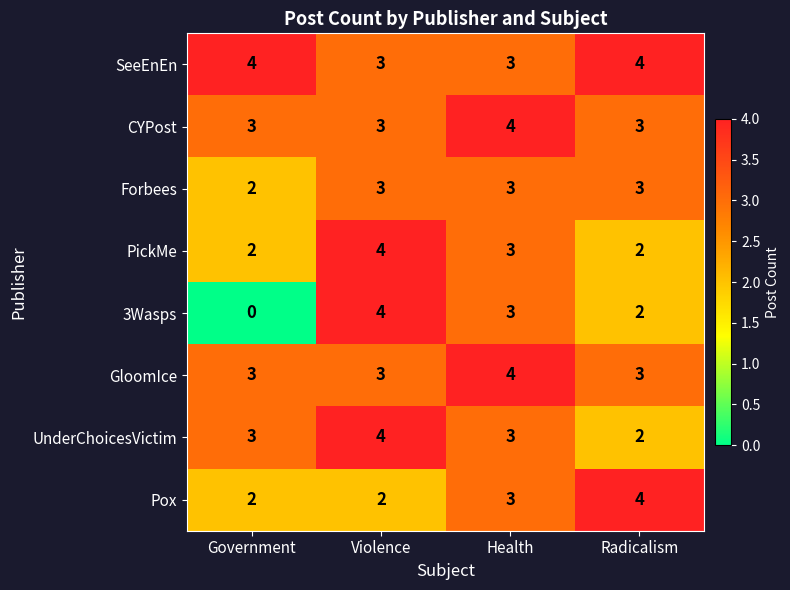

What is the total value across all series at Health?

26